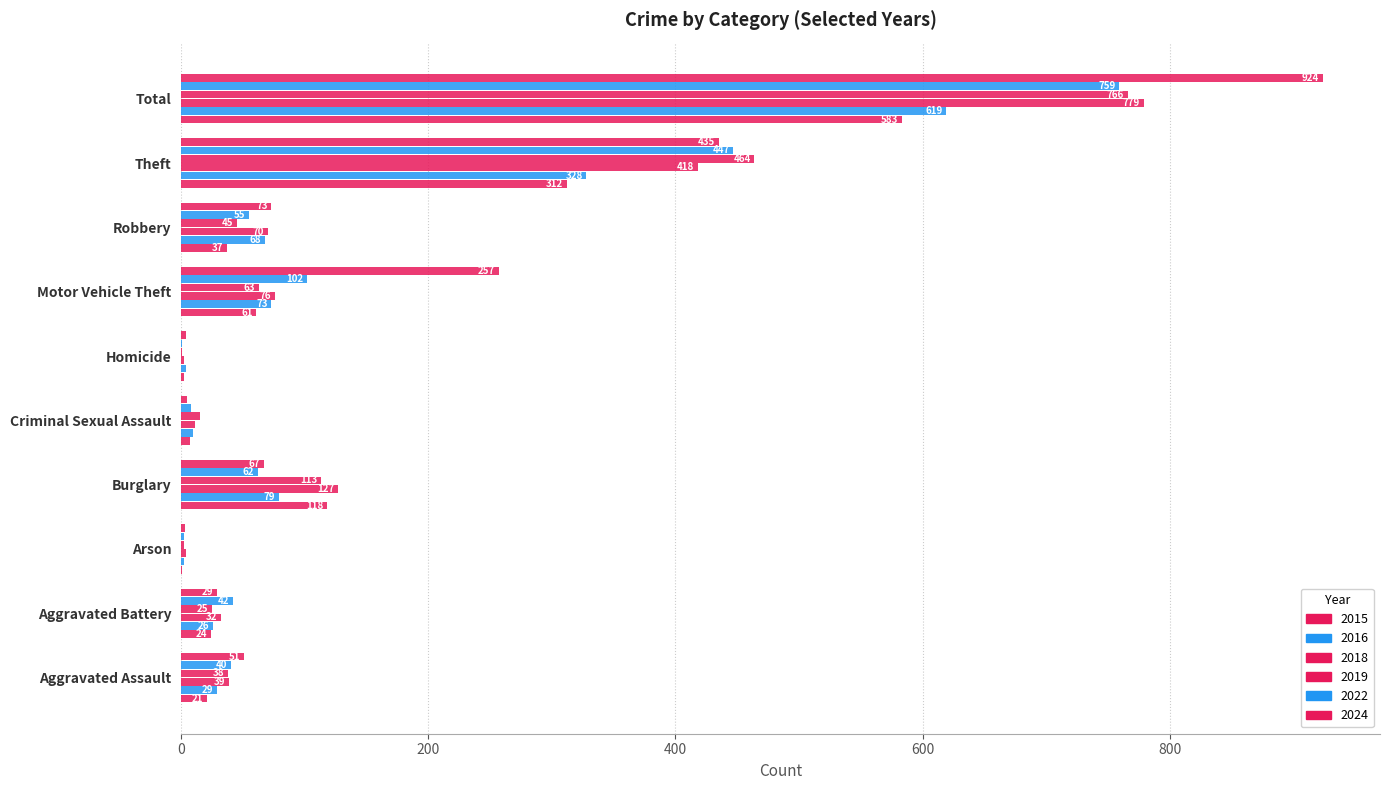

What is the value of the 2022 bar at the 1st from the left?

40